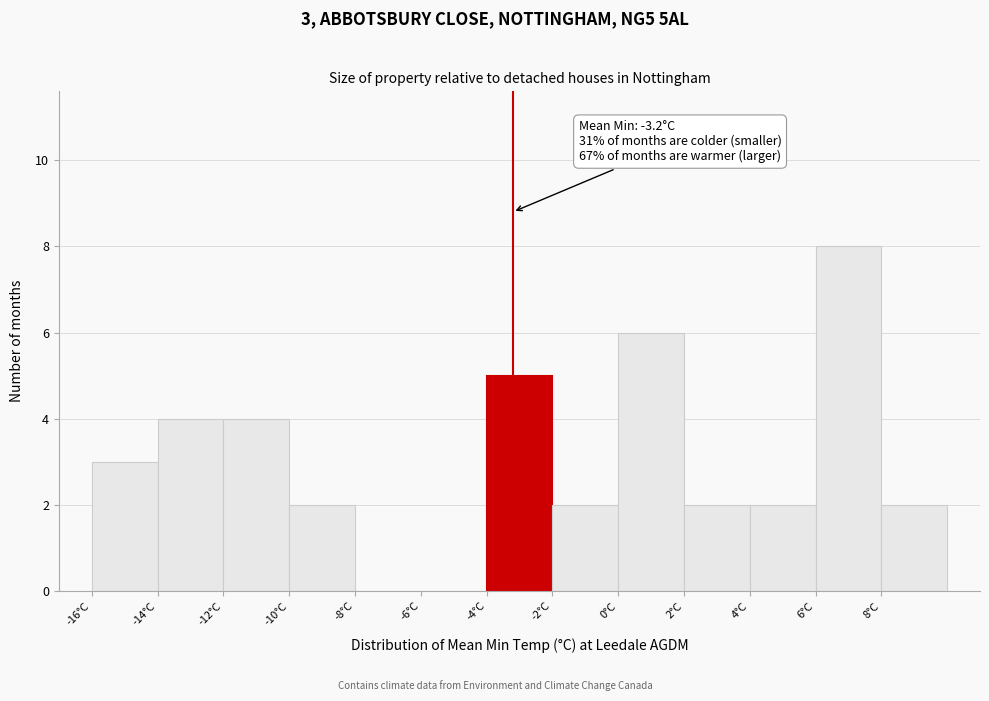

Over which range of the x-axis is the bar tallest?

6 to 8